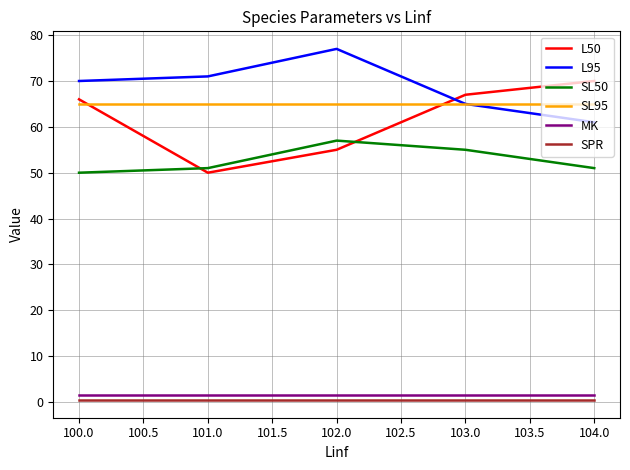

Which series has the widest spread of values?

L50